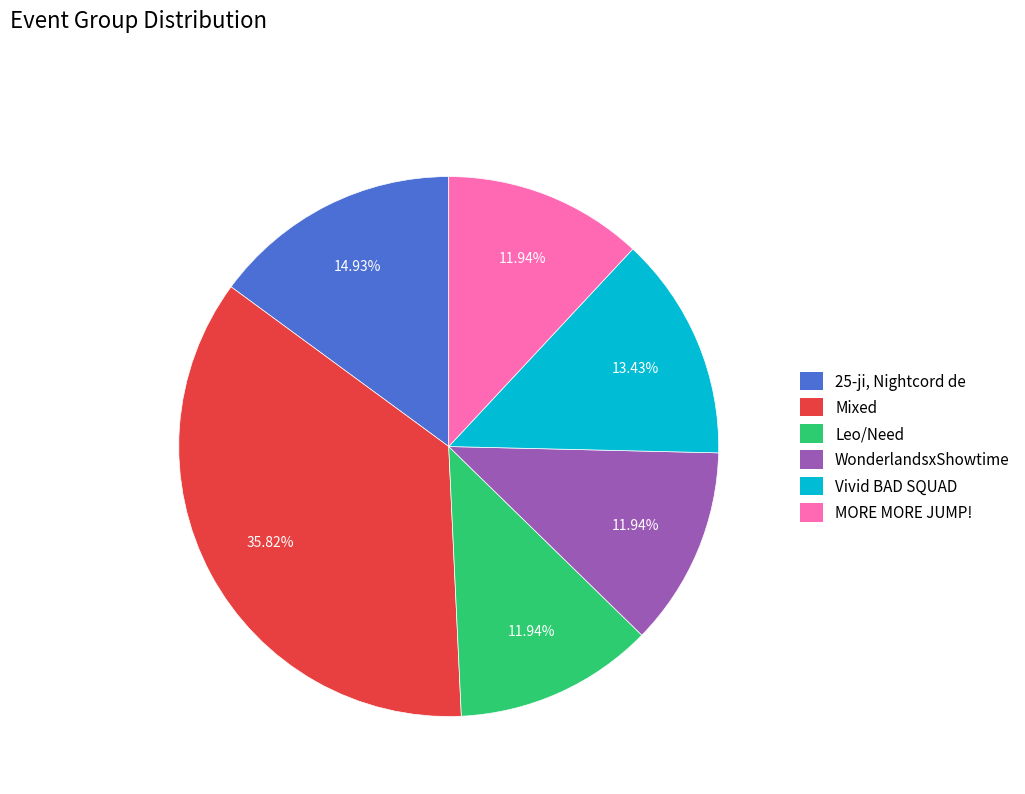

What is the largest slice in the pie chart?

Mixed